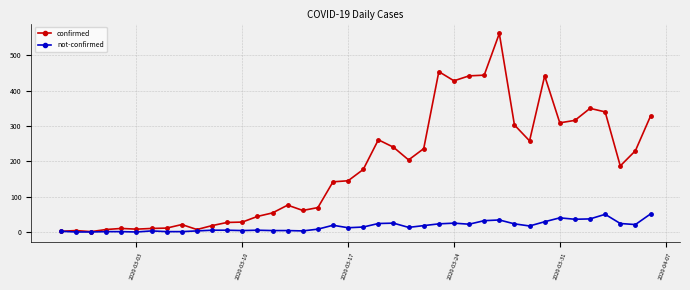

True or false: not-confirmed has more than 0 points higher than both neighbors.

True